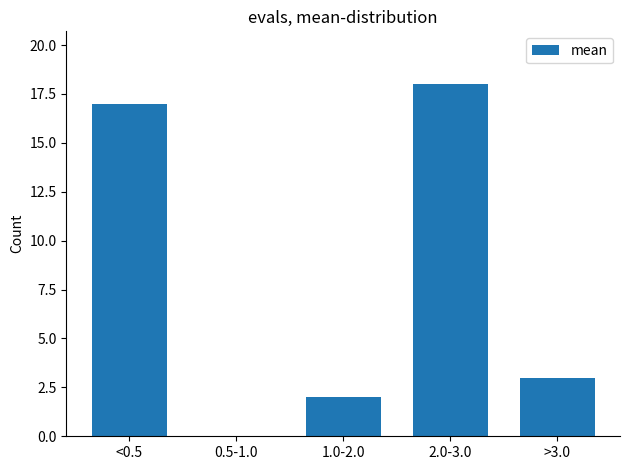

Reading left to right, list all the values displayed in this chart.

<0.5=17	0.5-1.0=0	1.0-2.0=2	2.0-3.0=18	>3.0=3